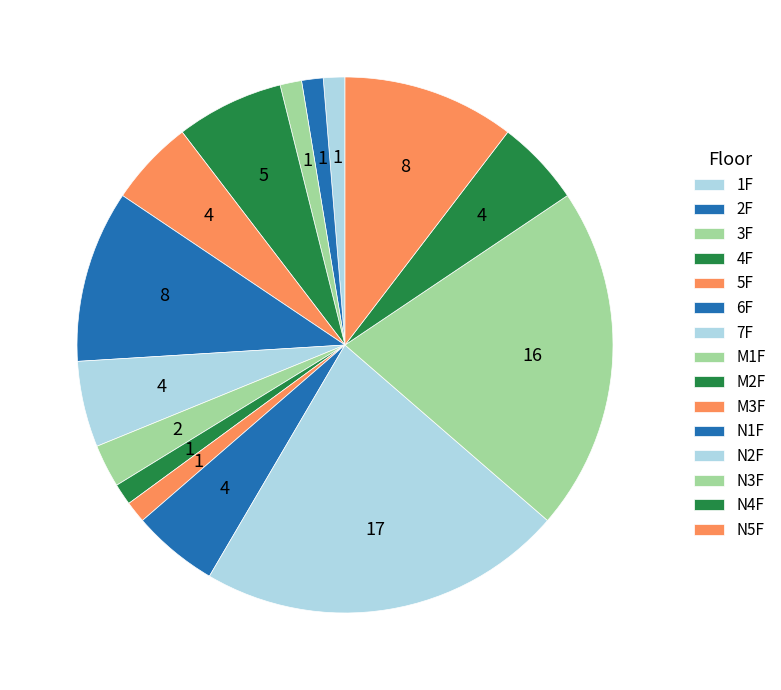

Is there any slice that represents more than half of the pie?

No